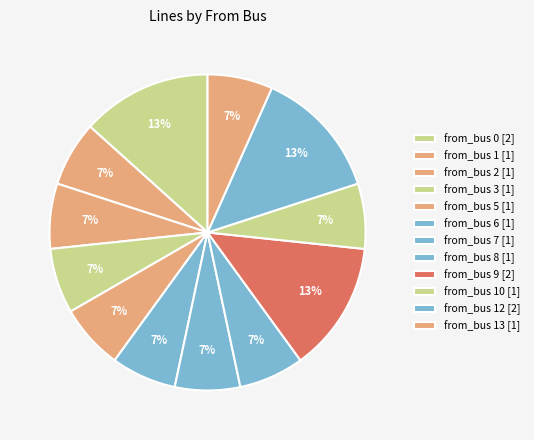

Which category has the smallest portion of the pie?

from_bus 1